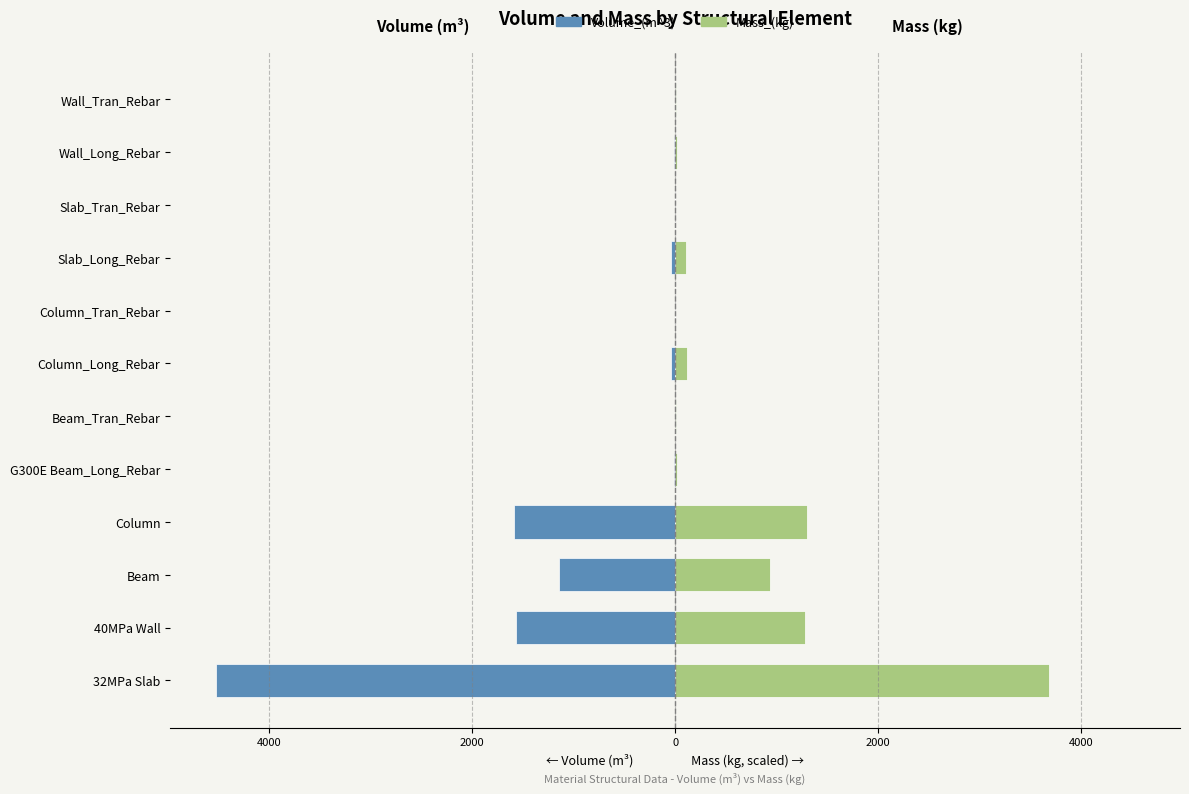

What is the maximum value shown in the chart?

3689.2